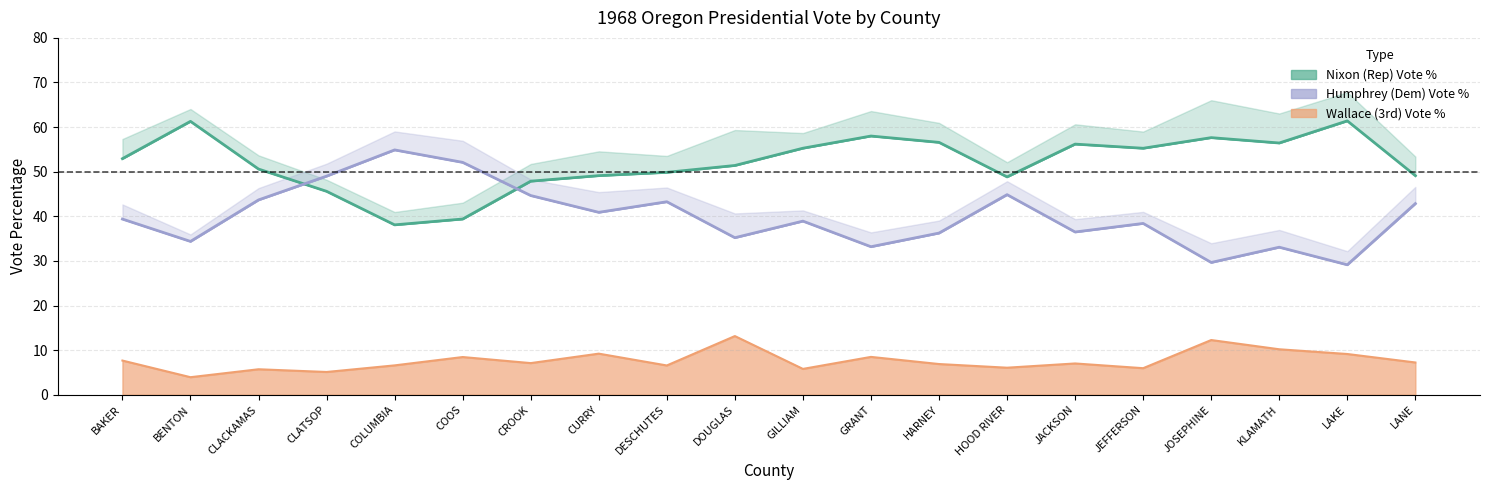

What is the label of the 1st point from the left?

BAKER